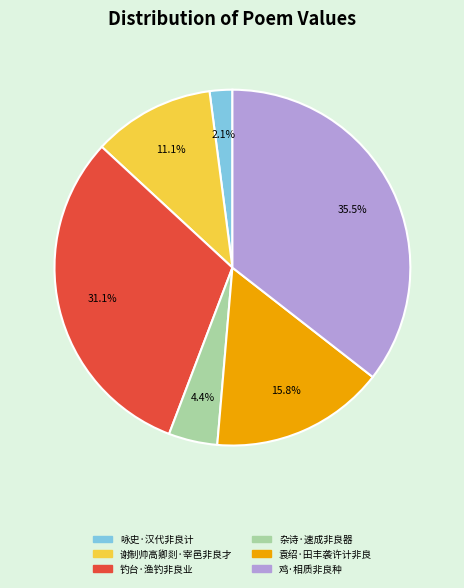

What is the largest slice in the pie chart?

鸡·相质非良种